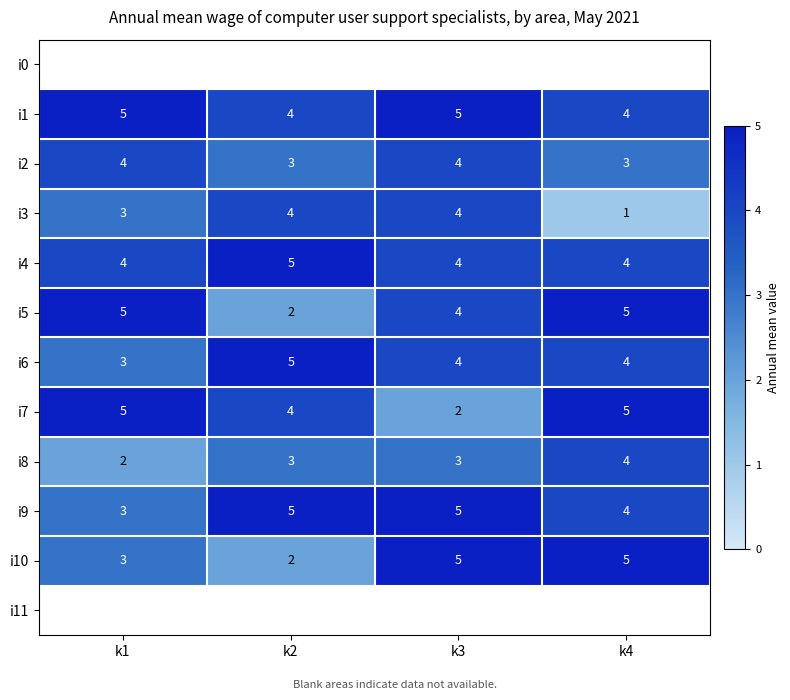

How many series are shown in this chart?

12